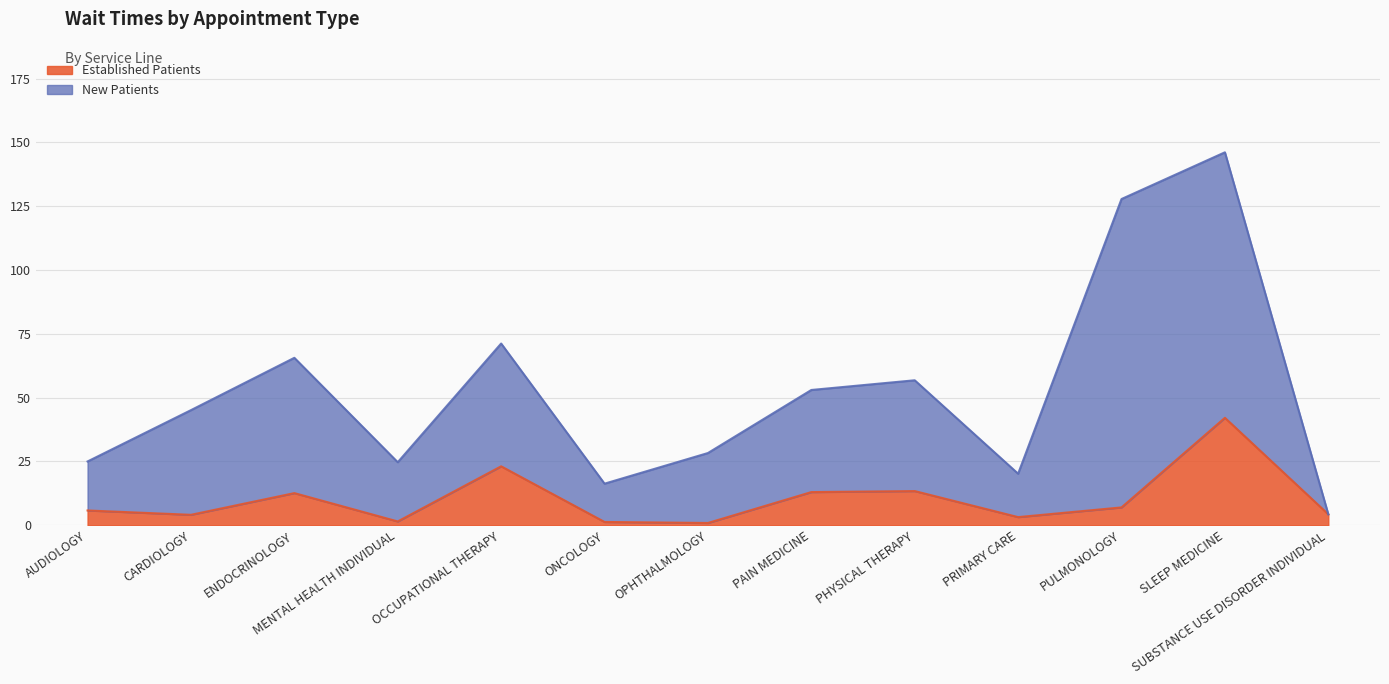

Reading right to left, what are all the values shown in this chart?

SUBSTANCE USE DISORDER INDIVIDUAL=4.3	SLEEP MEDICINE=42.1	PULMONOLOGY=7.0	PRIMARY CARE=3.2	PHYSICAL THERAPY=13.4	PAIN MEDICINE=13.0	OPHTHALMOLOGY=0.9	ONCOLOGY=1.3	OCCUPATIONAL THERAPY=23.1	MENTAL HEALTH INDIVIDUAL=1.5	ENDOCRINOLOGY=12.6	CARDIOLOGY=4.1	AUDIOLOGY=5.8